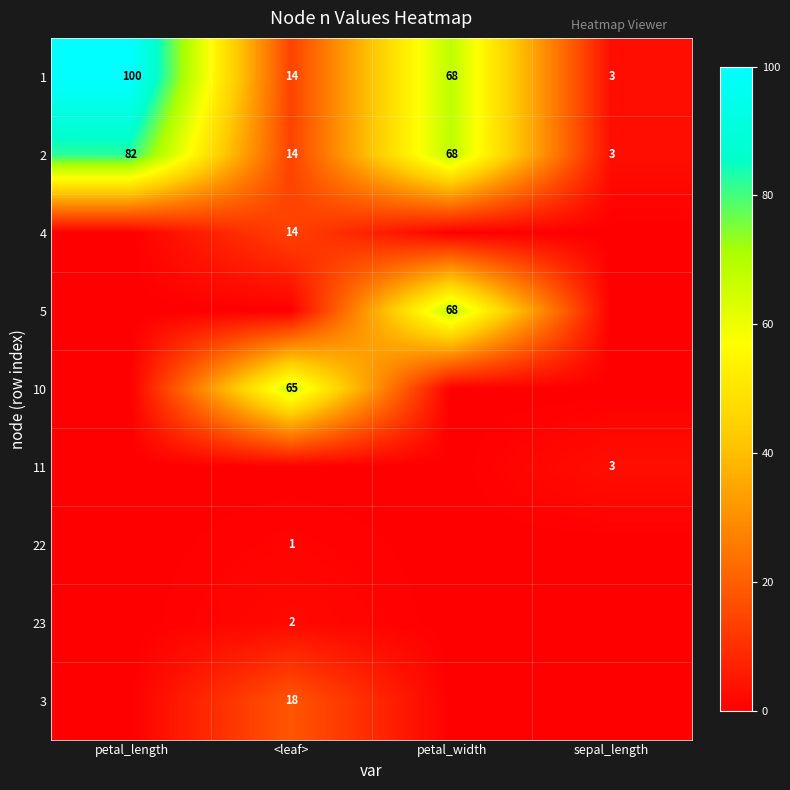

Which category has the highest value in the 2 series?

petal_length